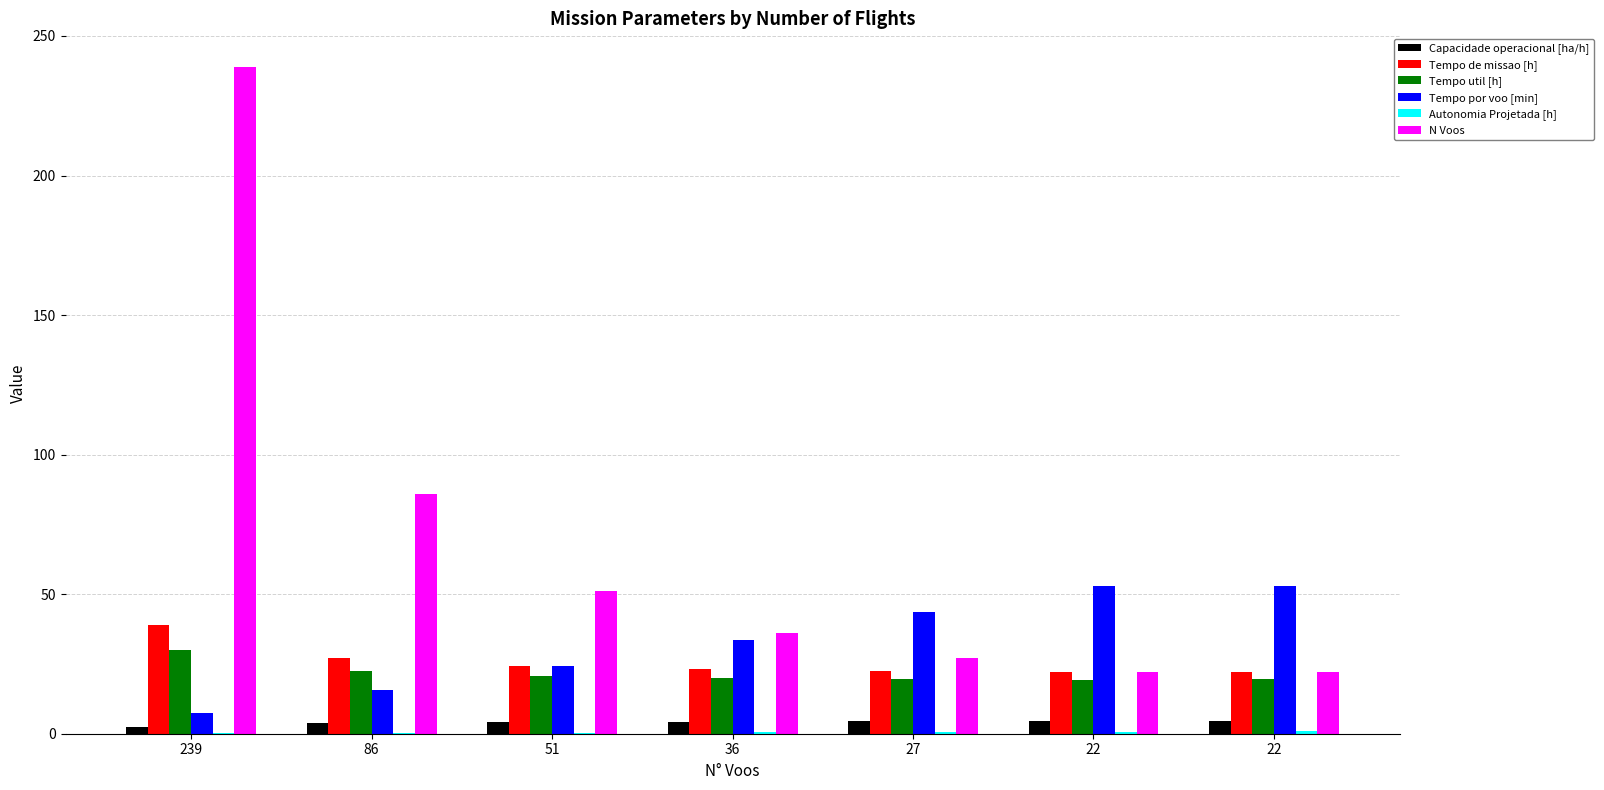

Is the value of Autonomia Projetada [h] at 22 greater than the value of N Voos at 239?

No